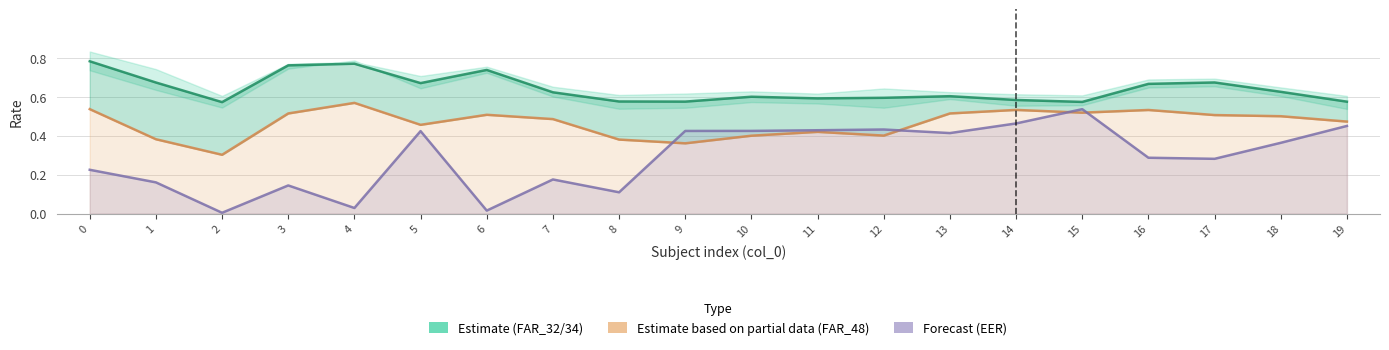

Reading left to right, transcribe all the data shown in this chart.

FAR_34 (Estimate): 0=0.8	1=0.7	2=0.6	3=0.8	4=0.8	5=0.7	6=0.7	7=0.6	8=0.6	9=0.6	10=0.6	11=0.6	12=0.6	13=0.6	14=0.6	15=0.6	16=0.7	17=0.7	18=0.6	19=0.6
FAR_48 (Partial estimate): 0=0.5	1=0.4	2=0.3	3=0.5	4=0.6	5=0.5	6=0.5	7=0.5	8=0.4	9=0.4	10=0.4	11=0.4	12=0.4	13=0.5	14=0.5	15=0.5	16=0.5	17=0.5	18=0.5	19=0.5
EER (Forecast): 0=0.2	1=0.2	2=0.0	3=0.1	4=0.0	5=0.4	6=0.0	7=0.2	8=0.1	9=0.4	10=0.4	11=0.4	12=0.4	13=0.4	14=0.5	15=0.5	16=0.3	17=0.3	18=0.4	19=0.5